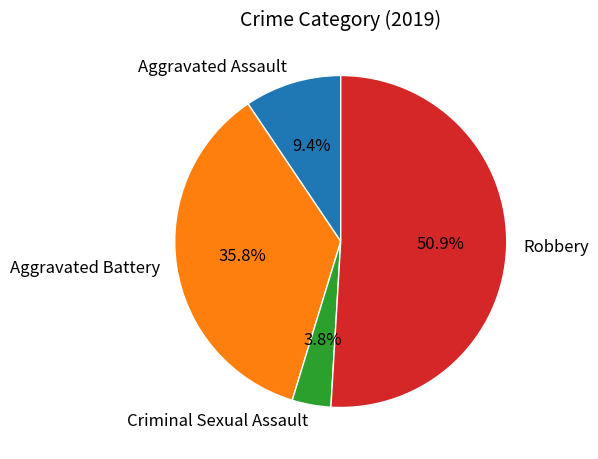

Between Criminal Sexual Assault and Robbery, which is larger?

Robbery